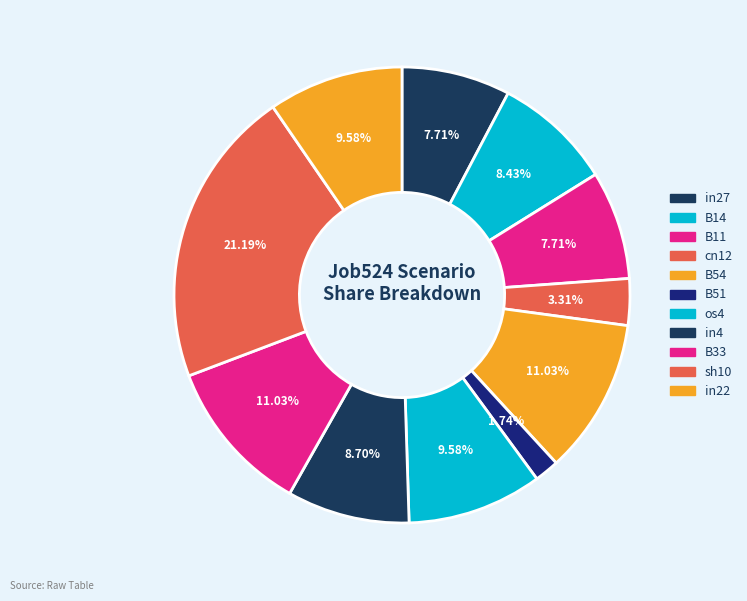

The B14 slice represents 8% of the pie. True or false?

True